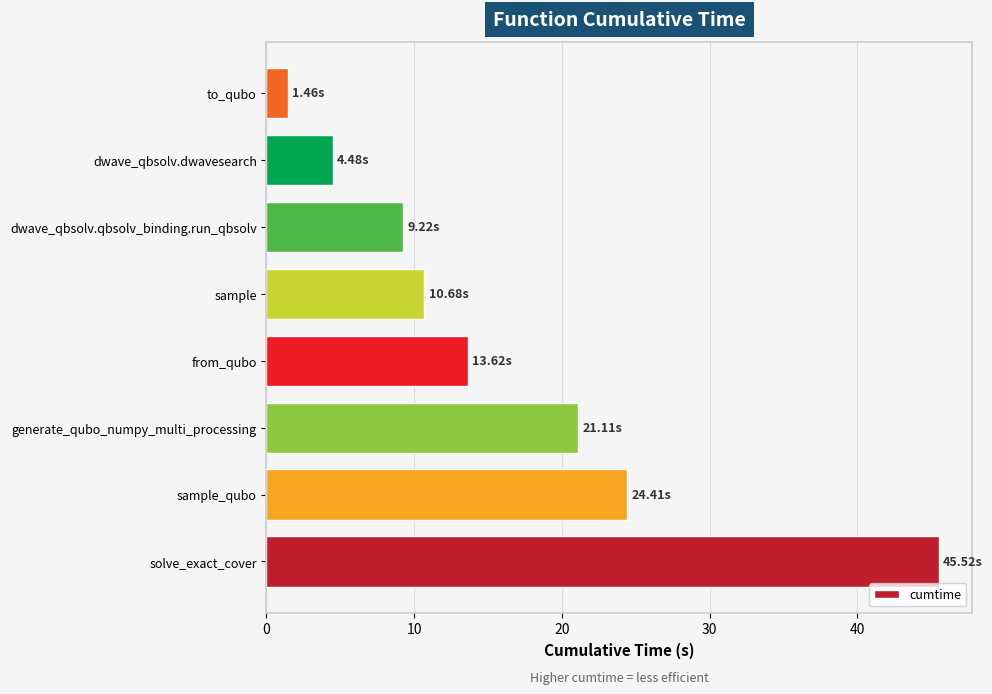

Between to_qubo and solve_exact_cover, which is larger?

solve_exact_cover